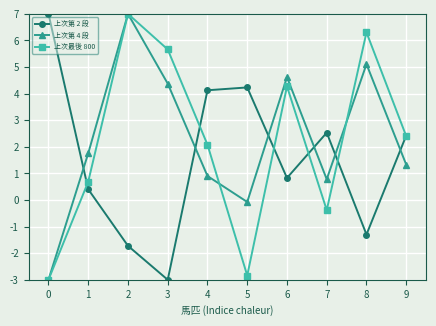

Where do 上次第 2 段 and 上次最後 800 first cross each other?

0 and 1